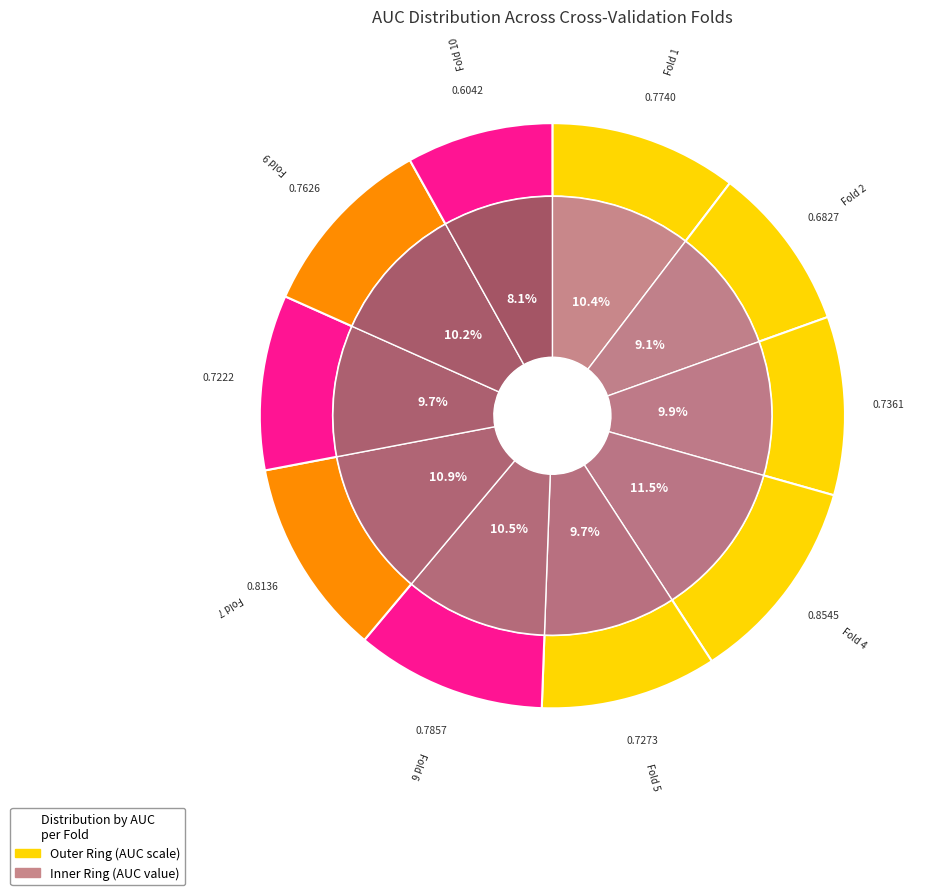

To the nearest percent, what is the combined percentage of Fold 9 and Fold 6?

21%